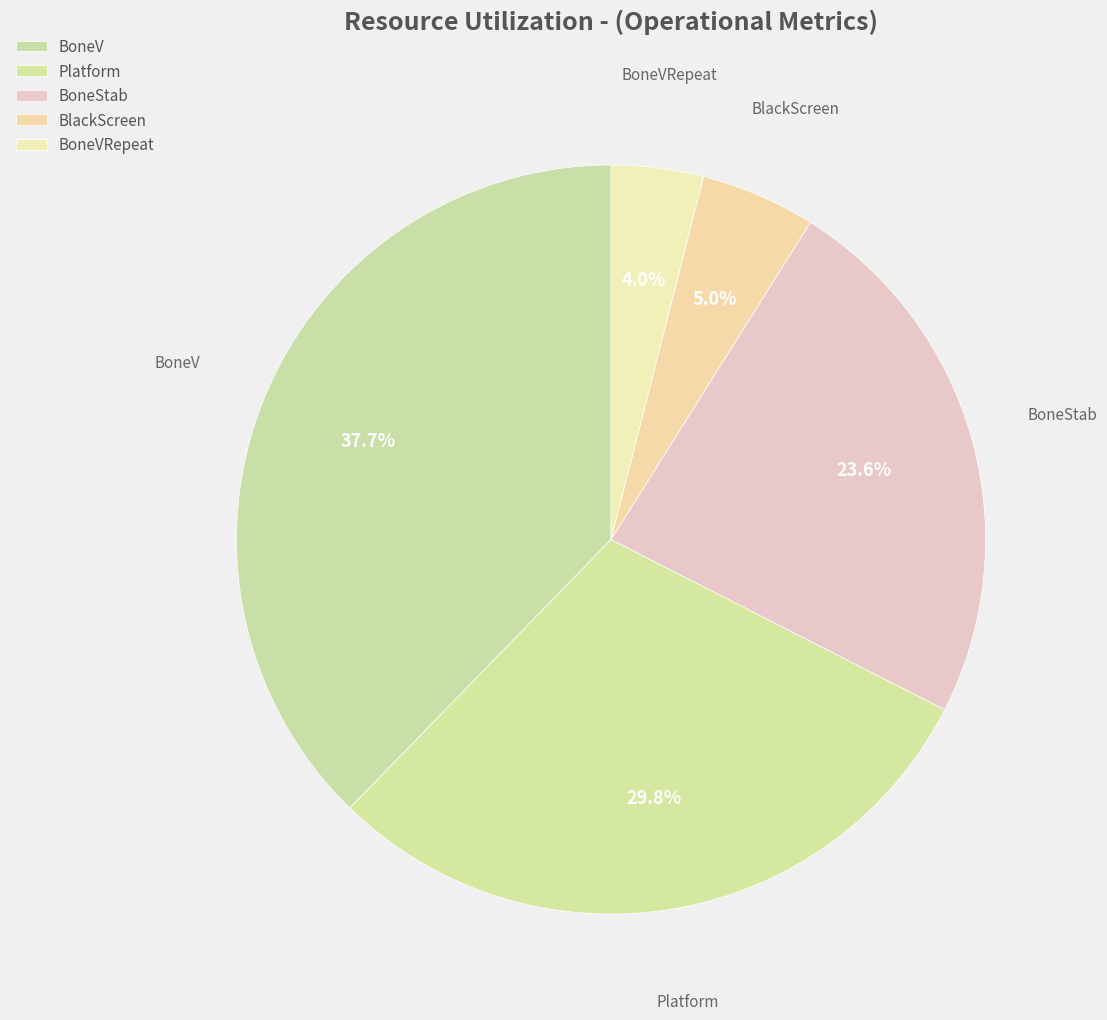

Count the number of slices in the pie.

5